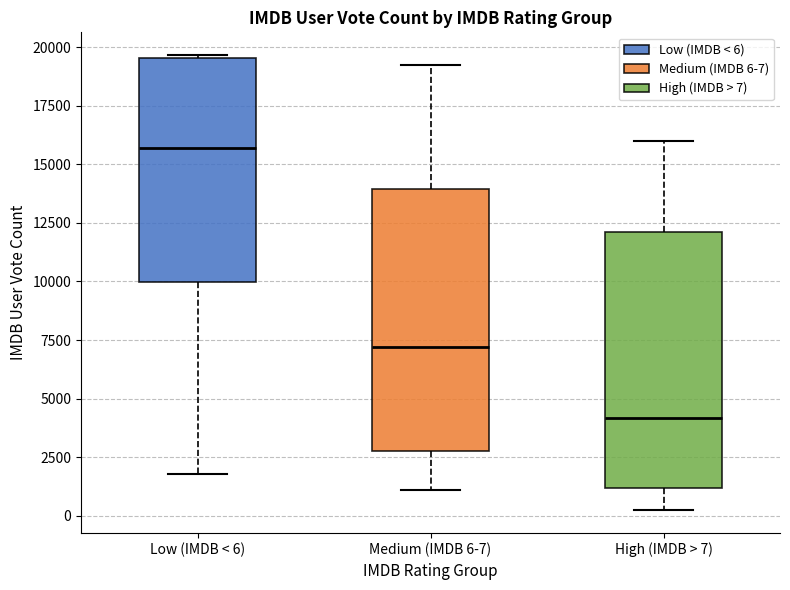

Reading left to right, read every box against the y-axis: the position of its median line, the range the box covers, and the ends of its whiskers. The values are not printed on the chart, so give them approximately, as read against the axis.

Low (IMDB < 6): median 15500, box 10000 to 19500, whiskers 2000 to 19500
Medium (IMDB 6-7): median 7000, box 3000 to 14000, whiskers 1000 to 19000
High (IMDB > 7): median 4000, box 1000 to 12000, whiskers 0 to 16000